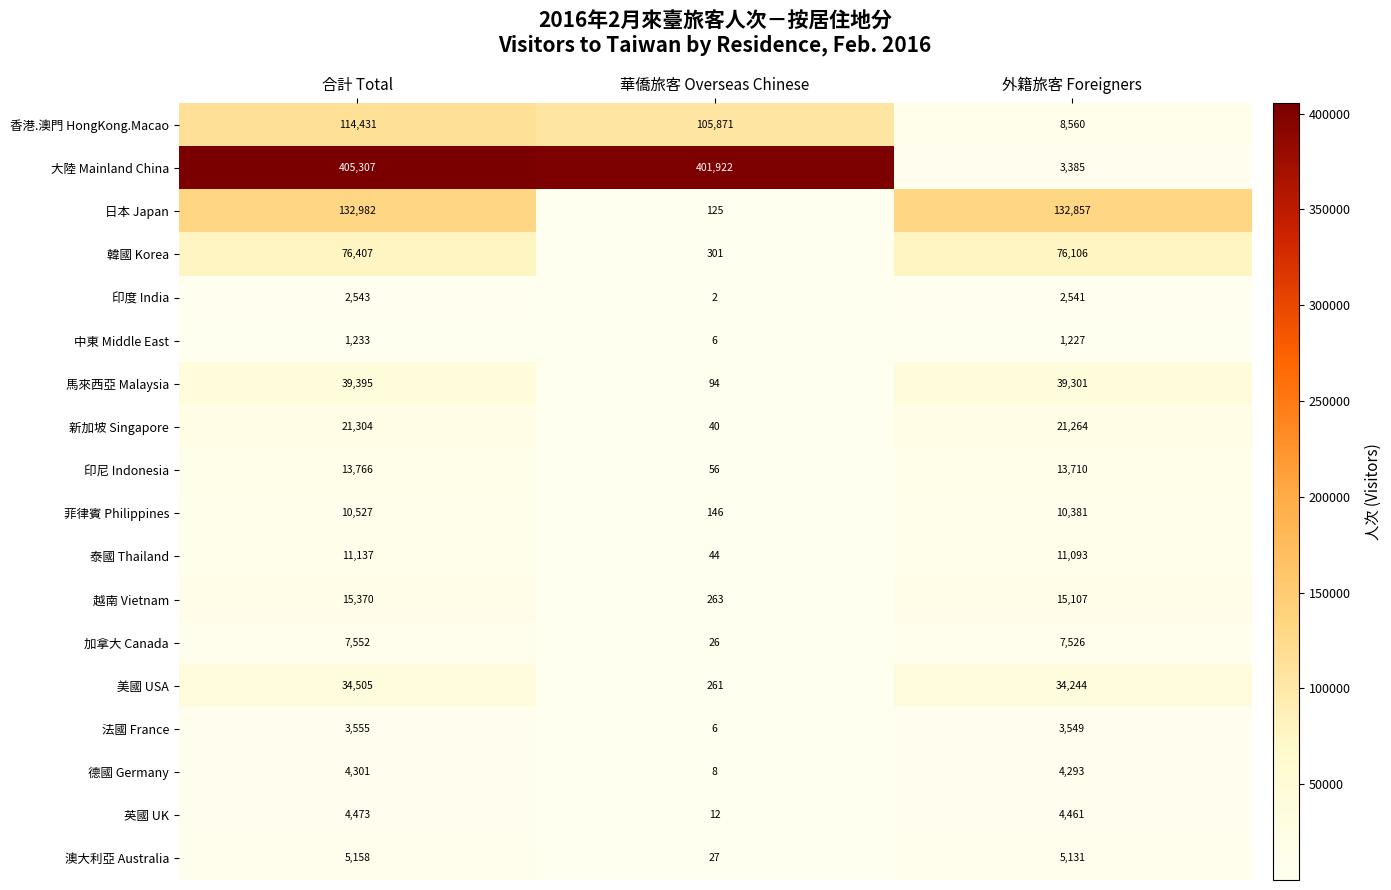

Which label corresponds to the largest value in the chart?

合計 Total